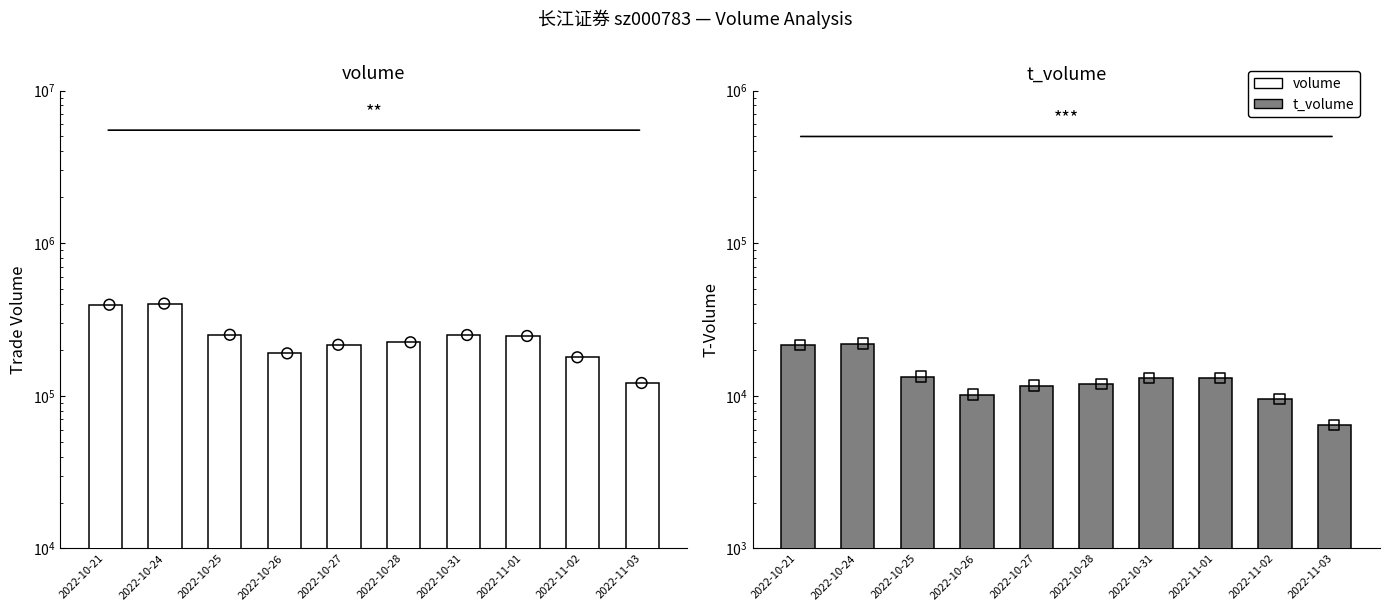

At which category is the sum across all series the highest?

2022-10-24